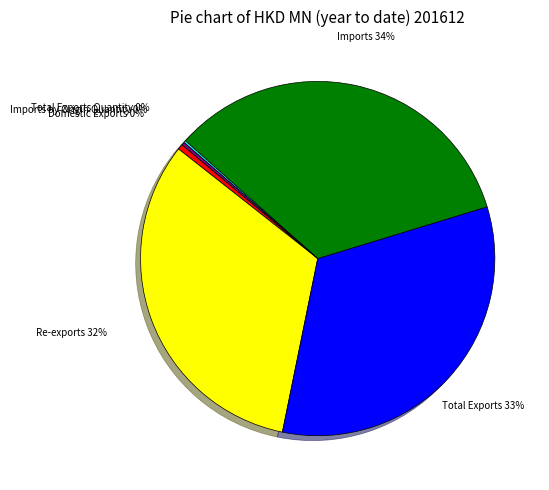

What is the largest slice in the pie chart?

Imports